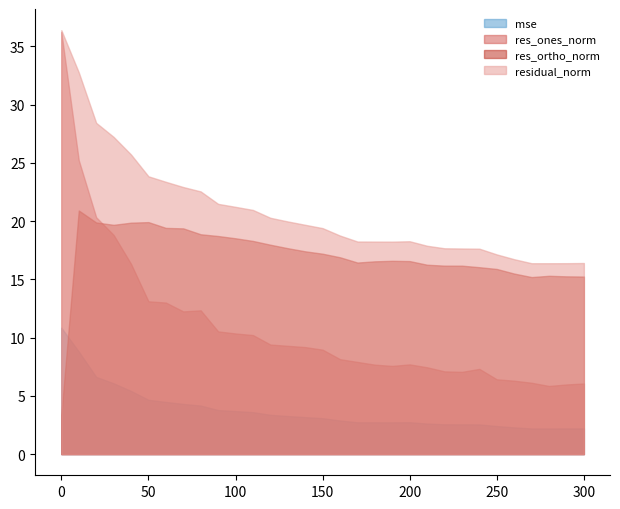

What is the total value across all series at 30?

71.8